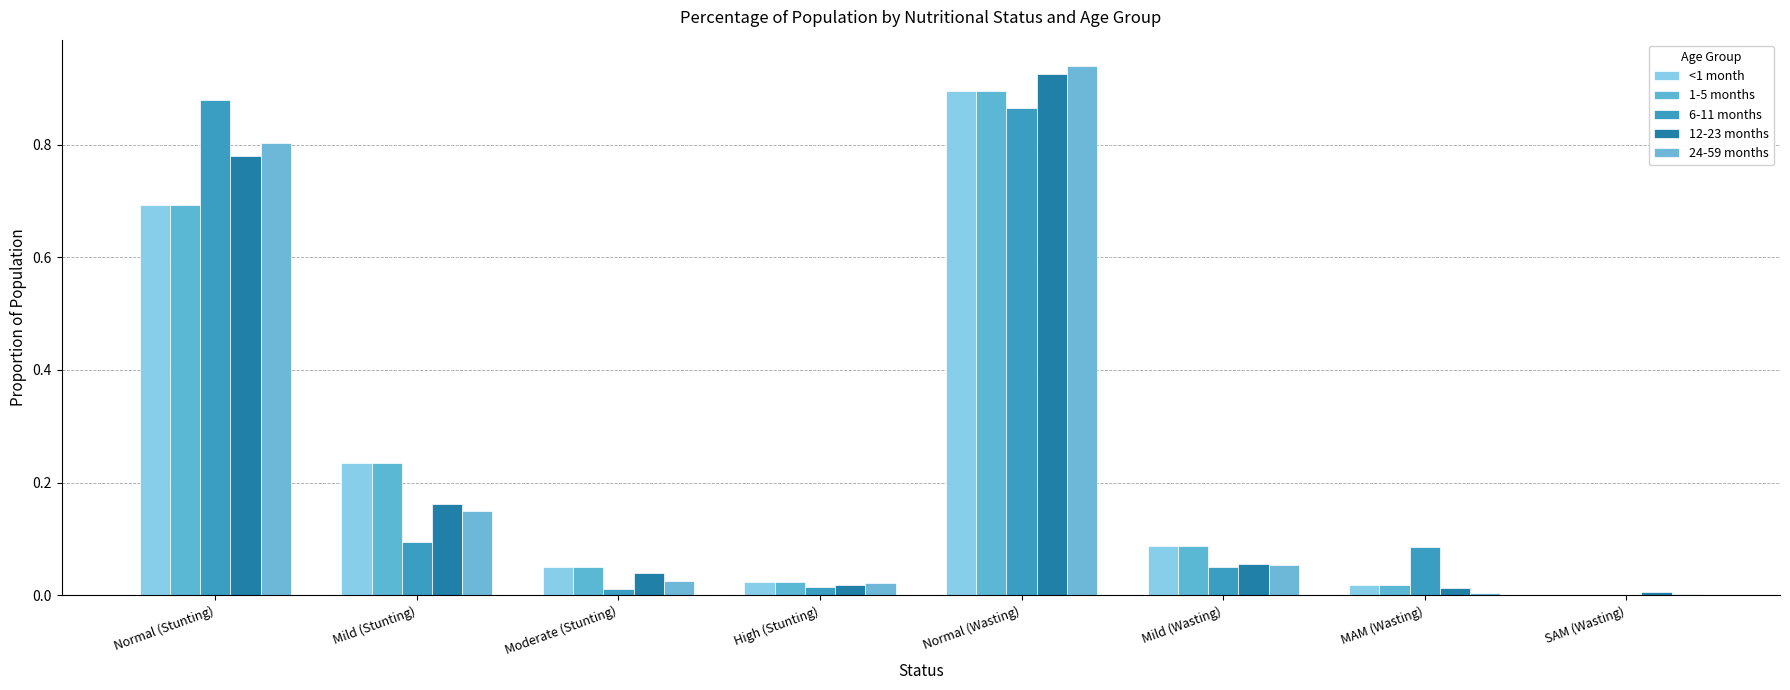

At how many categories does at least one series exceed 0?

8